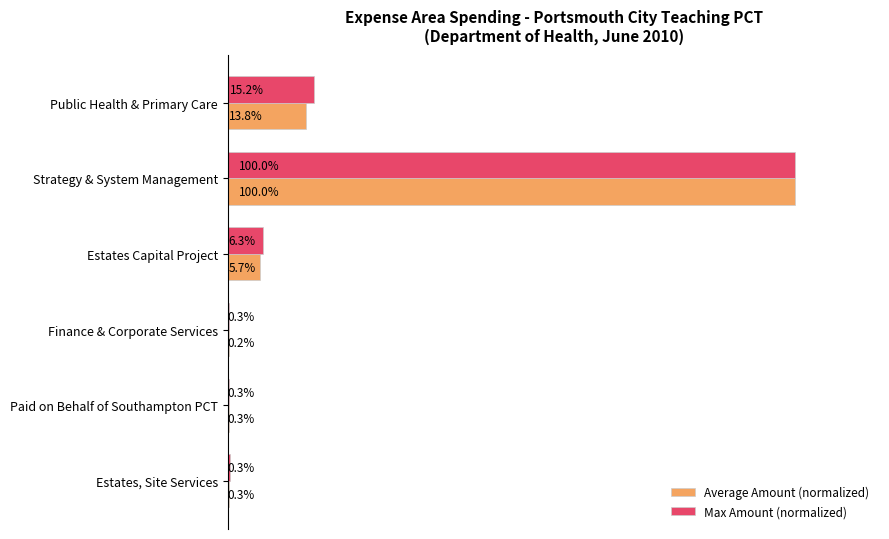

At which category is the sum across all series the highest?

Strategy & System Management